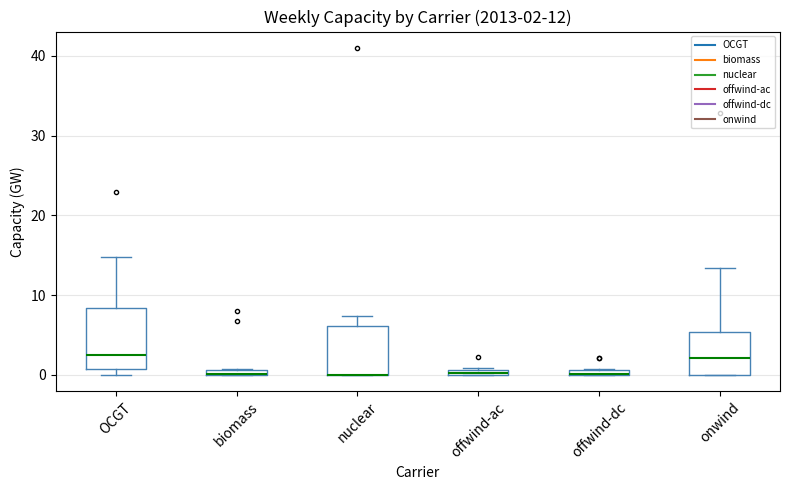

Comparing the boxes themselves (not the whiskers), which one is the tallest?

OCGT